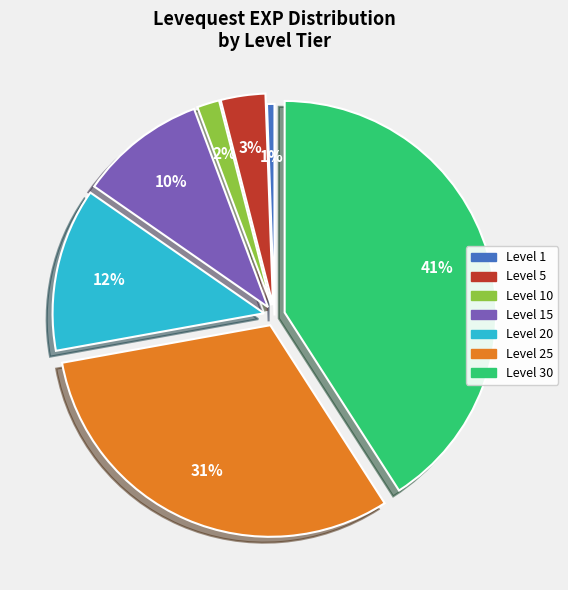

How many segments does this pie chart have?

7